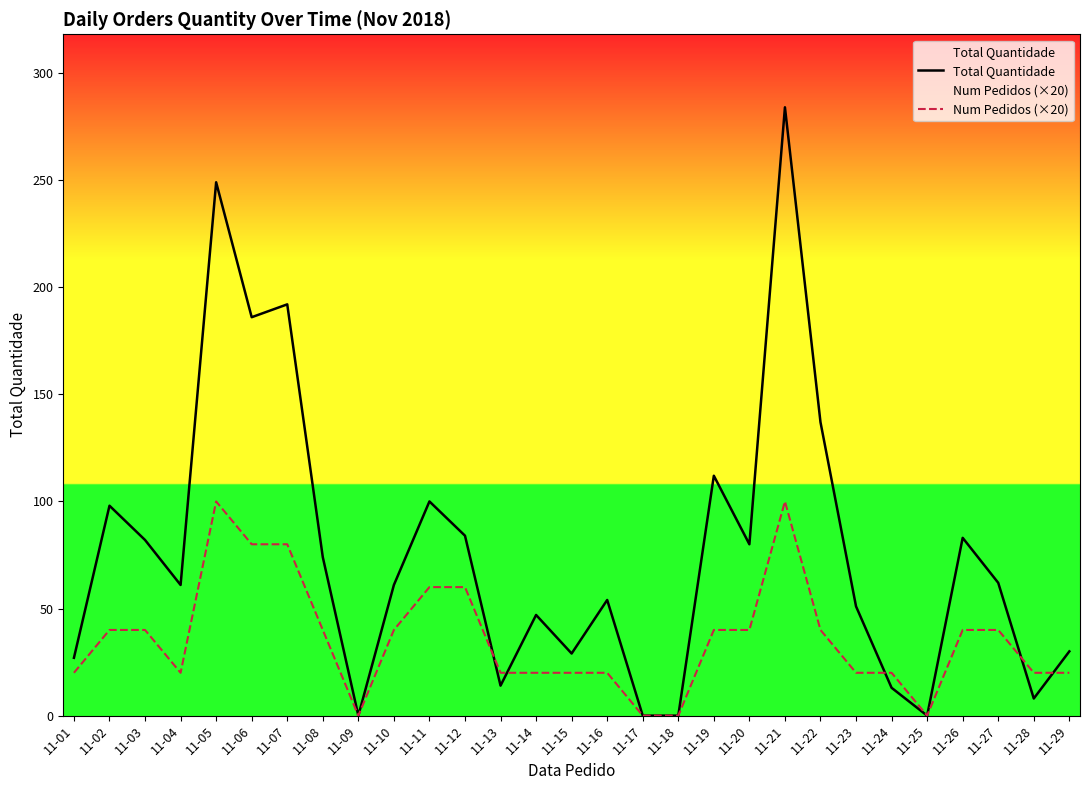

Rank the categories by Num Pedidos (×20) value from lowest to highest.

11-09, 11-17, 11-18, 11-25, 11-01, 11-04, 11-13, 11-14, 11-15, 11-16, 11-23, 11-24, 11-28, 11-29, 11-02, 11-03, 11-08, 11-10, 11-19, 11-20, 11-22, 11-26, 11-27, 11-11, 11-12, 11-06, 11-07, 11-05, 11-21